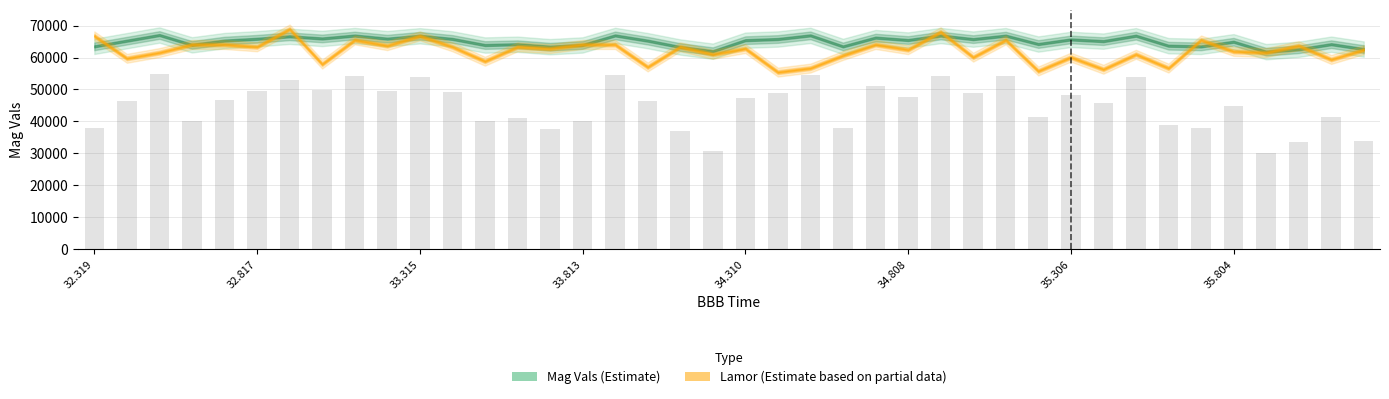

What is the average value?

45195.4